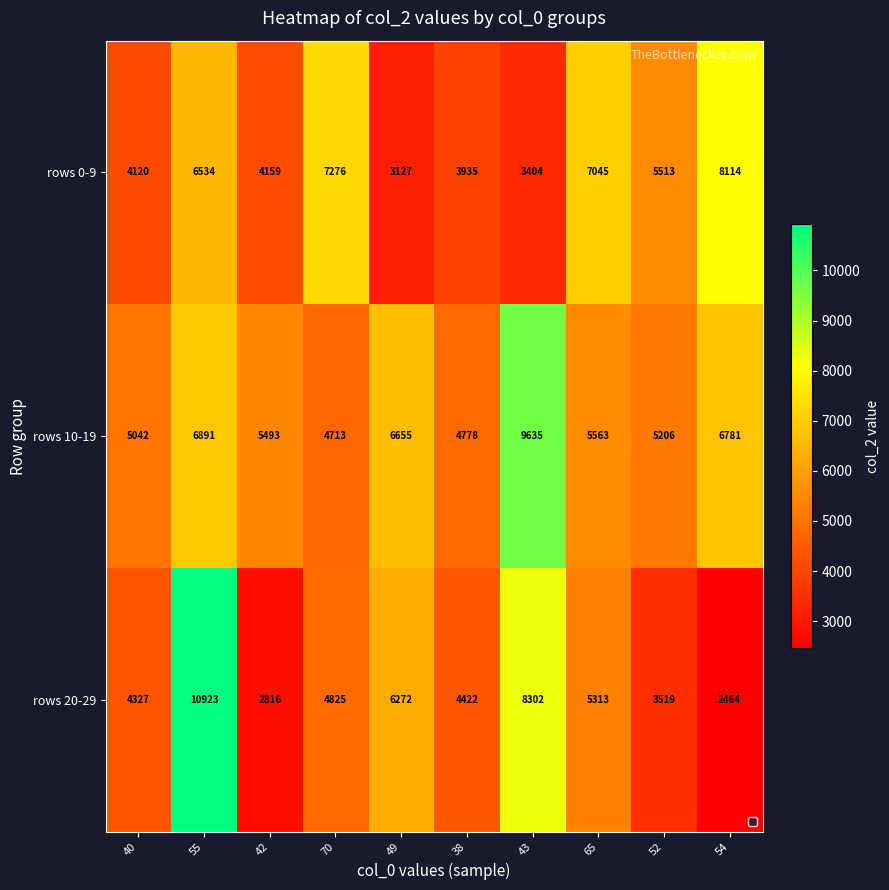

Which series changed the most between 55 and 65?

rows 20-29